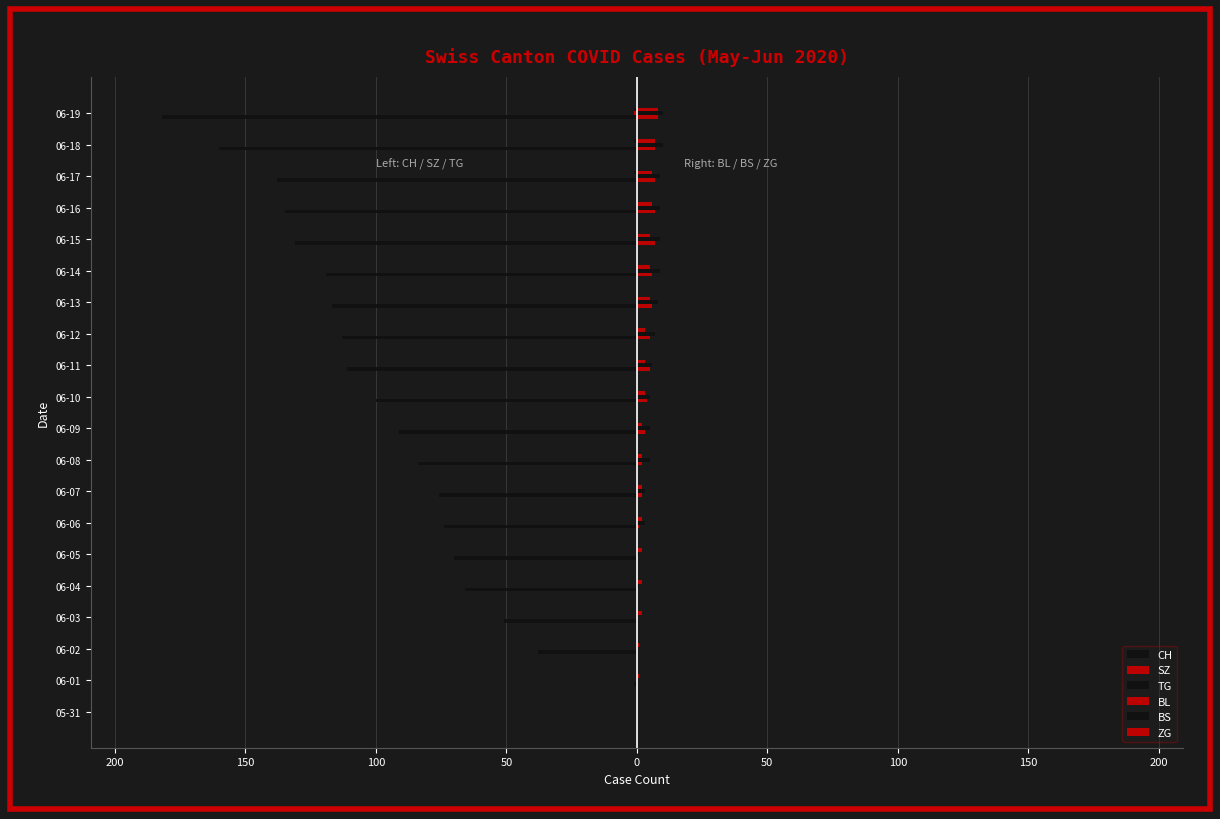

What are all the series names shown in the legend?

CH, SZ, TG, BL, BS, ZG